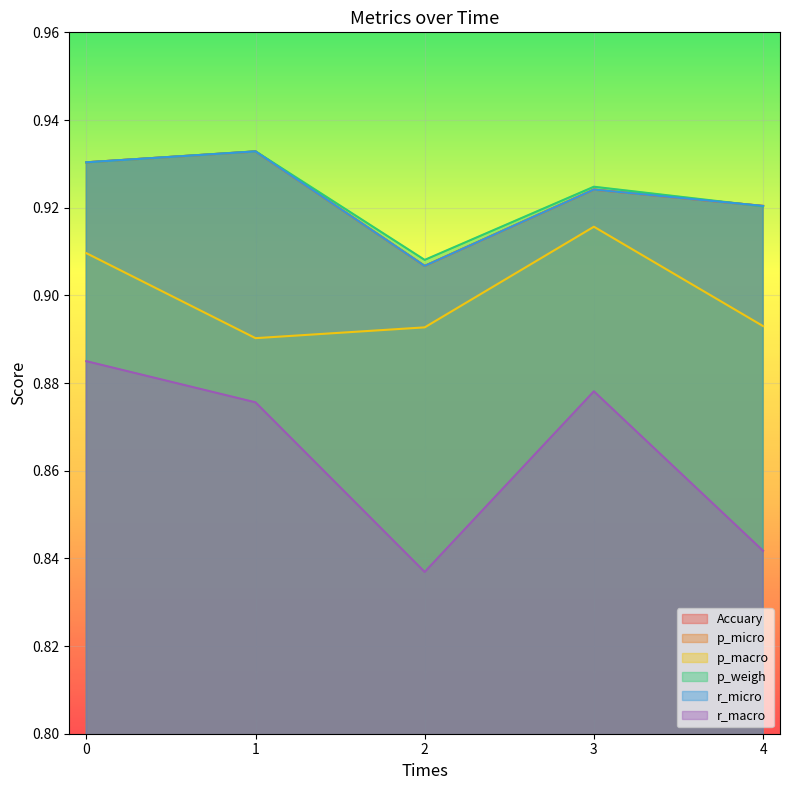

True or false: r_micro has more than 0 interior local peaks.

True